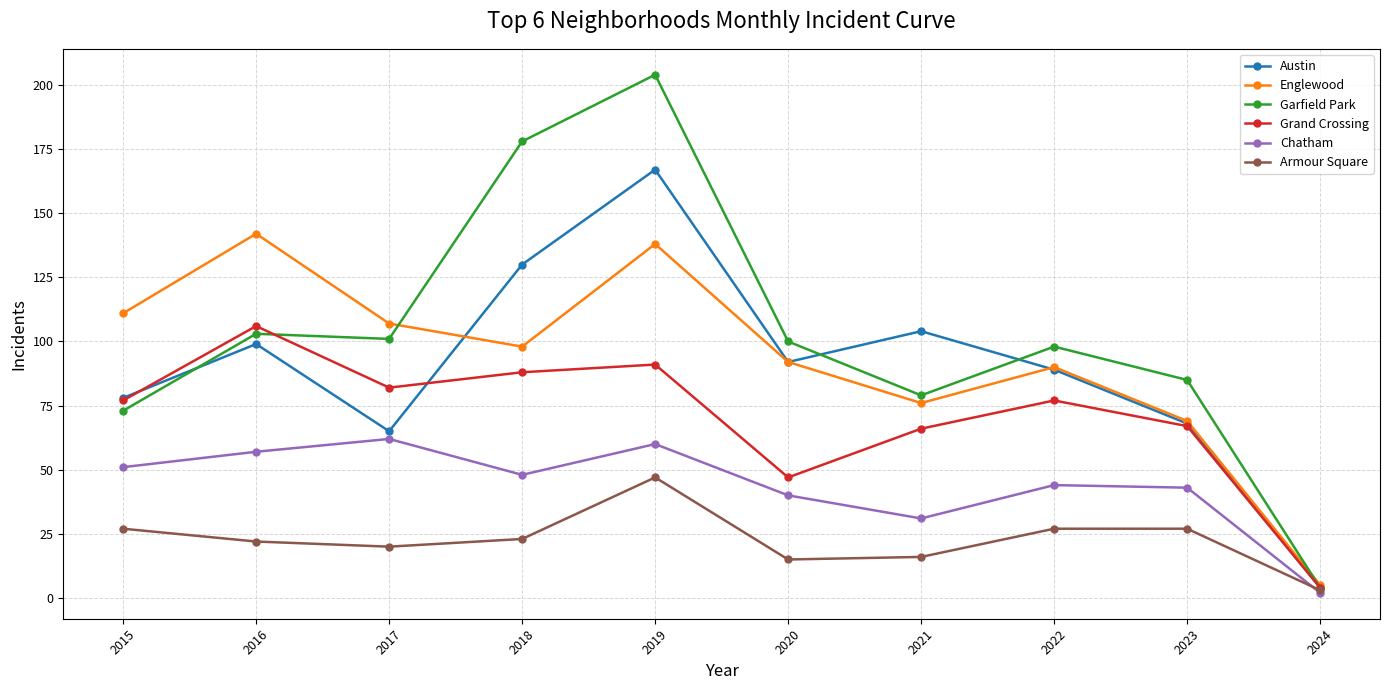

How many lines are shown in the chart?

6